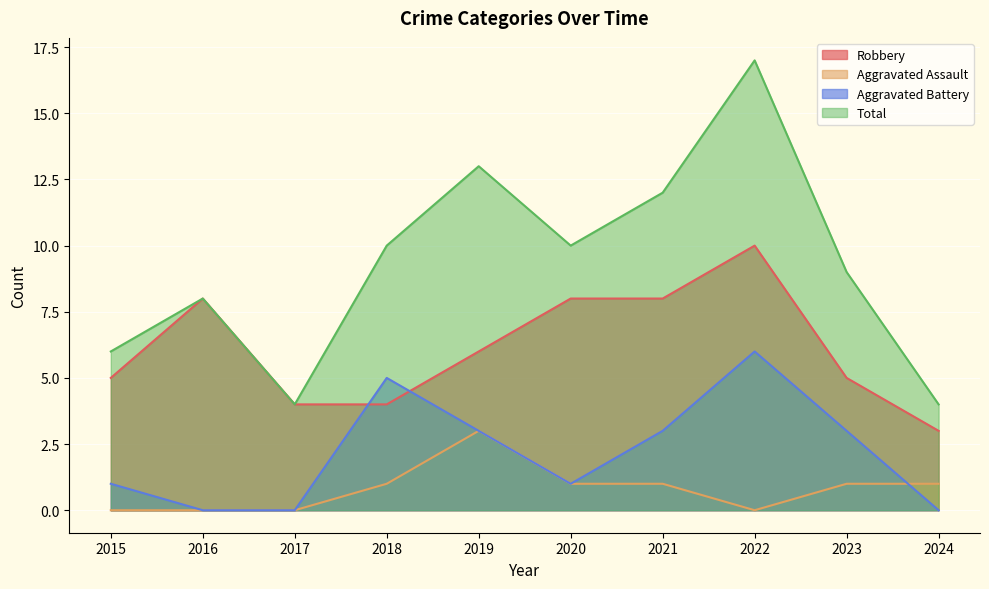

At how many categories does at least one series exceed 2?

10